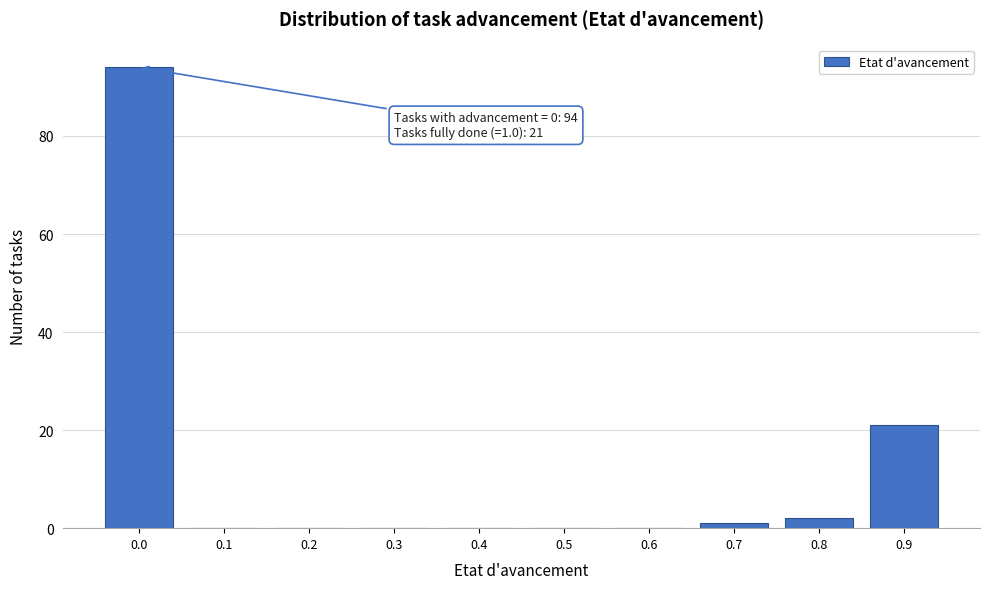

Reading left to right, list all the values displayed in this chart.

0.0=94	0.1=0	0.2=0	0.3=0	0.4=0	0.5=0	0.6=0	0.7=1	0.8=2	0.9=21